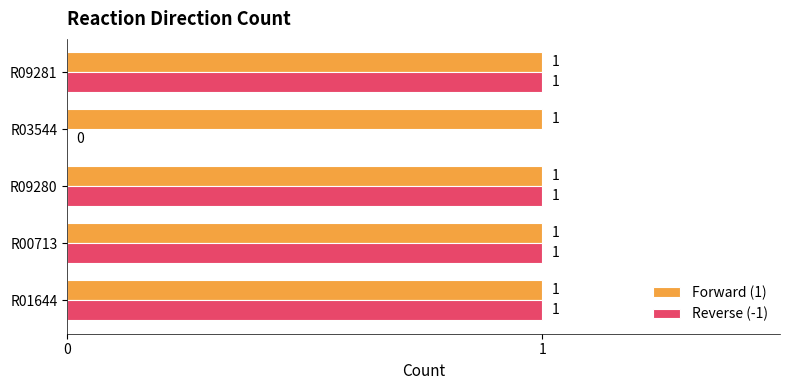

Between R00713 and R03544, which series saw the biggest shift?

Reverse (-1)